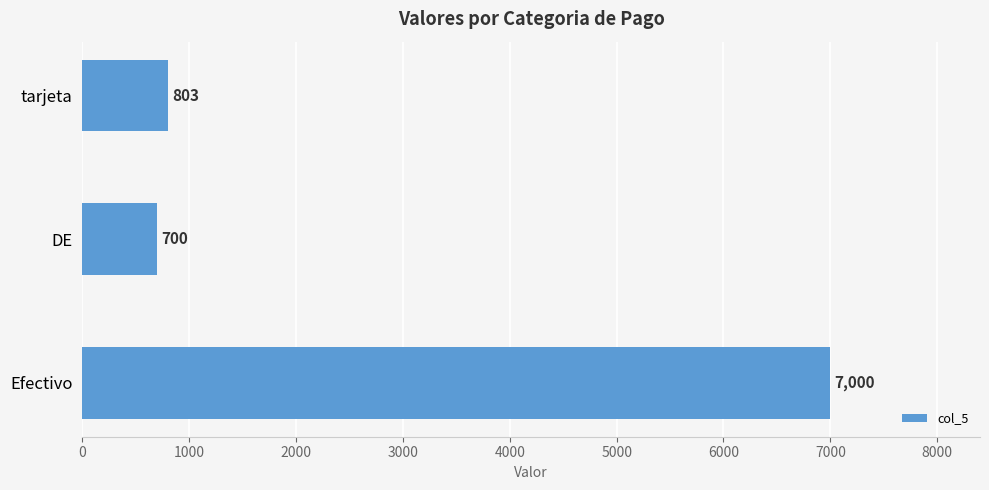

The chart shows a value of 1484 at Efectivo. True or false?

False